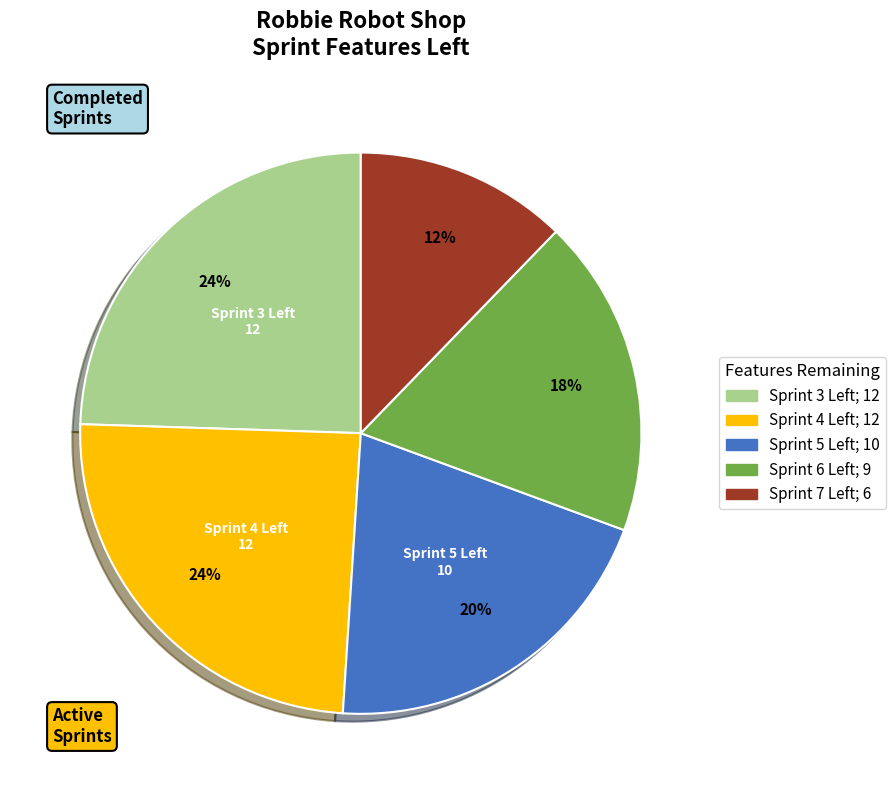

To the nearest percent, what is the difference between the largest and smallest slice percentages?

12%